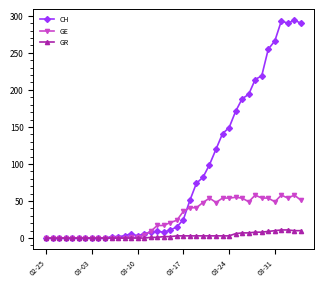

Rank the series by their maximum value, from highest to lowest.

CH, GE, GR